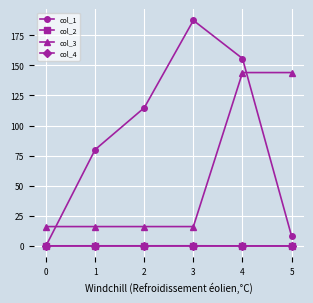

Which series has the largest total across all categories?

col_1